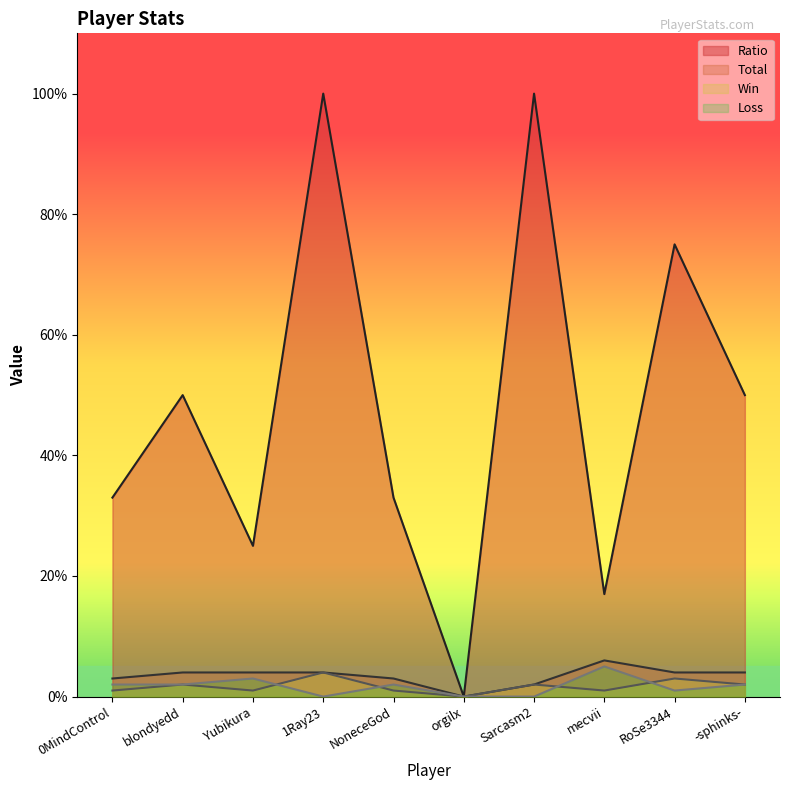

Which series has the largest total across all categories?

Ratio